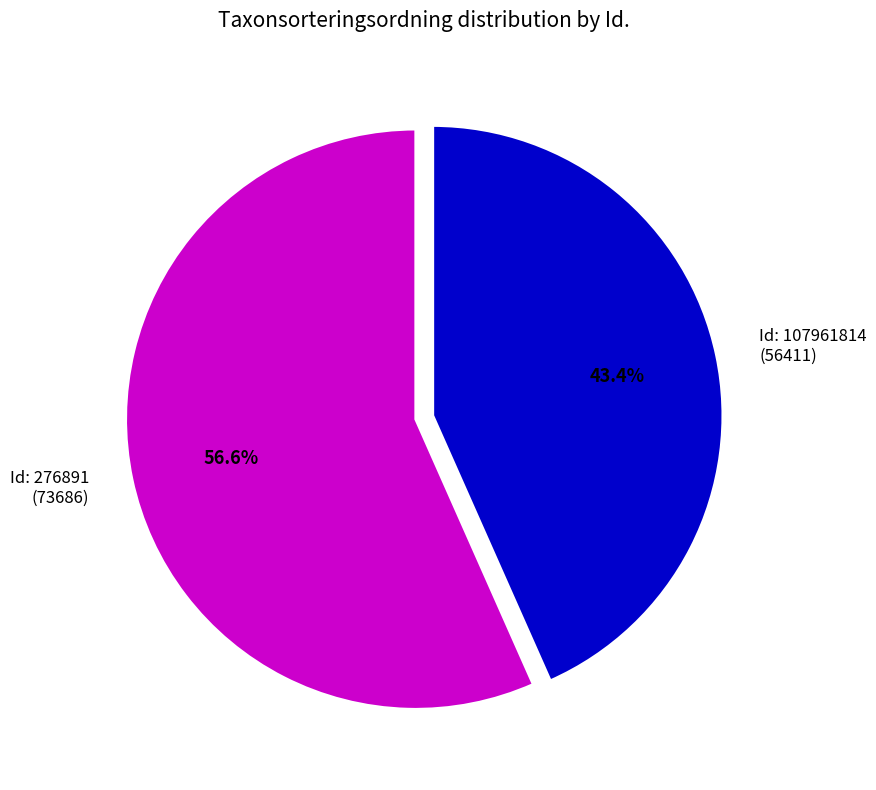

Do Id: 276891 (73686) and Id: 107961814 (56411) together represent more than half of the pie?

Yes